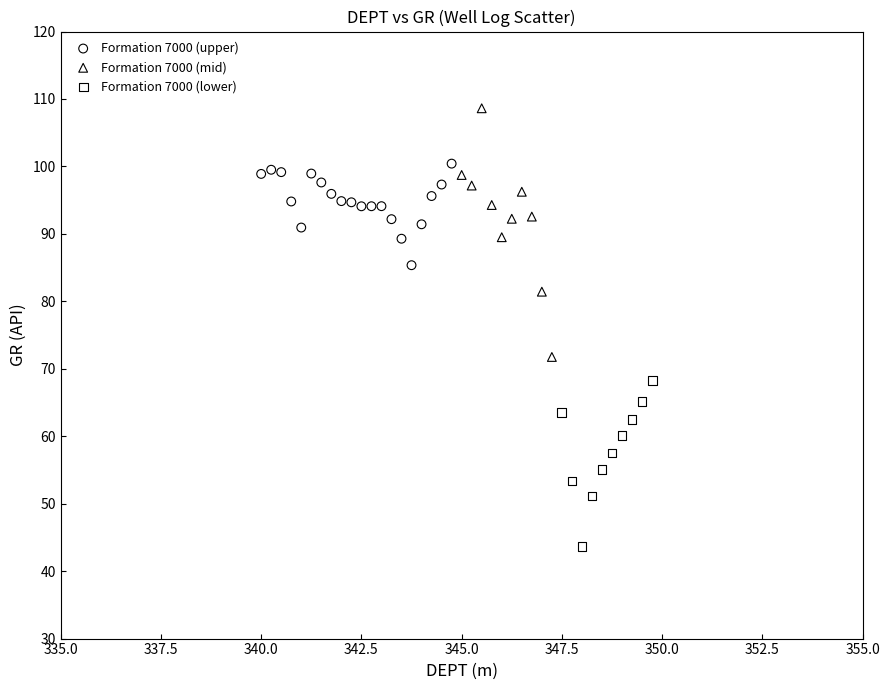

Which series has the widest spread of Y values?

Formation 7000 (mid)